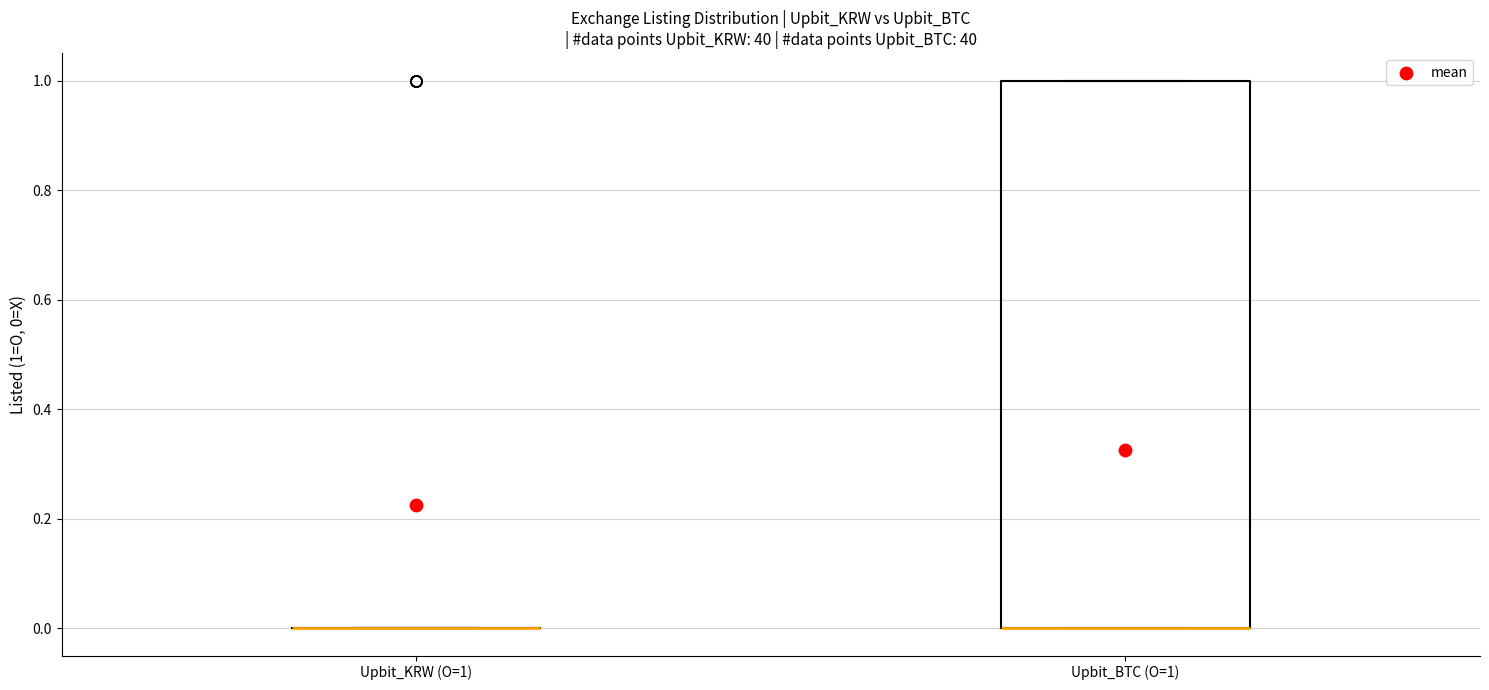

Reading left to right, read every box against the y-axis: the position of its median line, the range the box covers, and the ends of its whiskers. The values are not printed on the chart, so give them approximately, as read against the axis.

Upbit_KRW (O=1): box collapsed to a line at 0, whiskers 0 to 0
Upbit_BTC (O=1): median 0 (drawn on the box's lower edge), box 0 to 1, whiskers 0 to 1